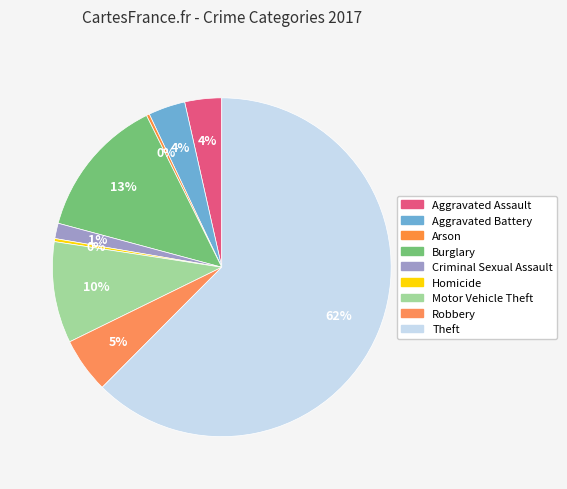

What is the smallest slice in the pie chart?

Arson